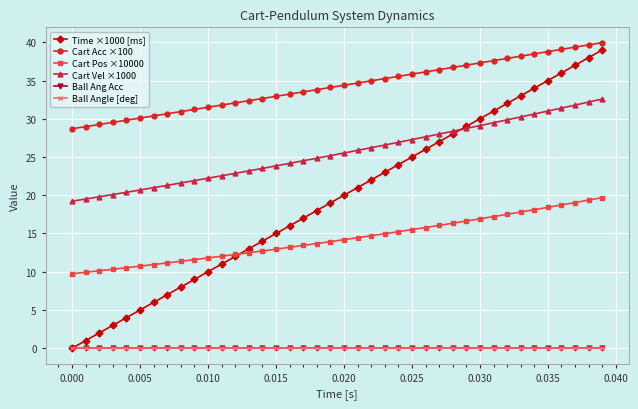

True or false: Cart Acc ×100 and Cart Pos ×10000 cross at least once.

False